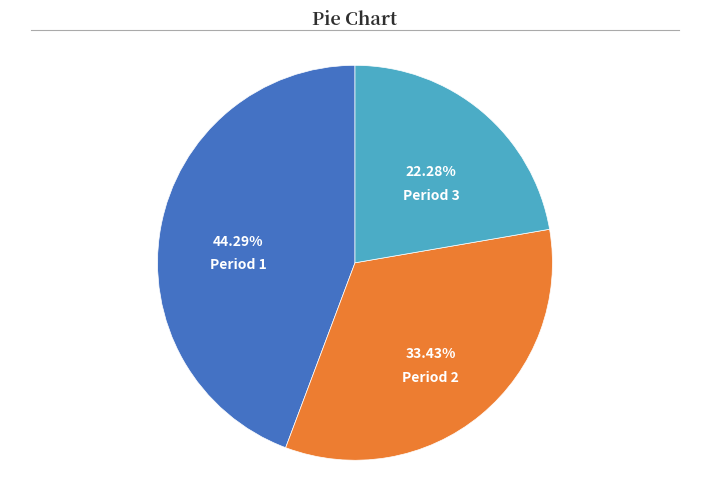

Approximately how many times larger is the value at Period 1 compared to Period 2?

1.3